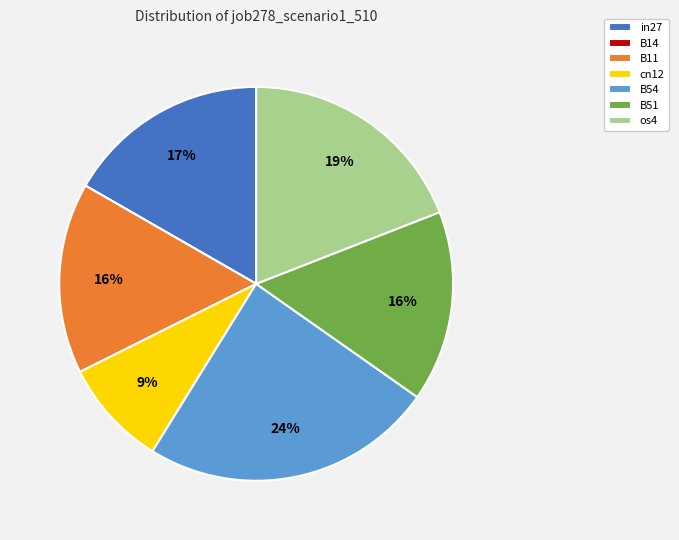

The cn12 slice represents 1% of the pie. True or false?

False